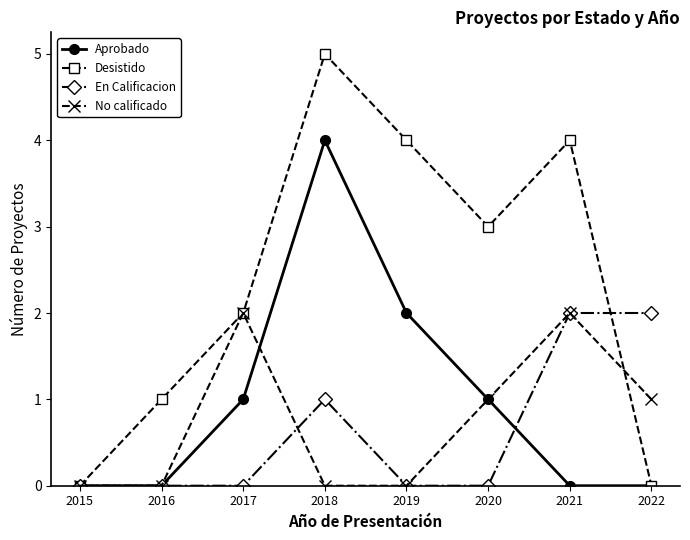

How many lines are shown in the chart?

4